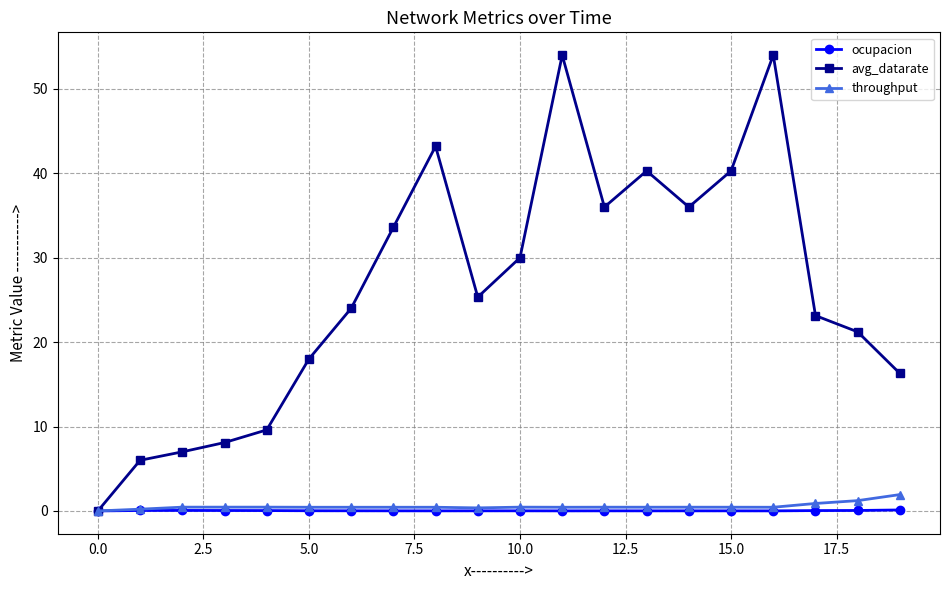

True or false: avg_datarate has more than 2 interior local peaks.

True